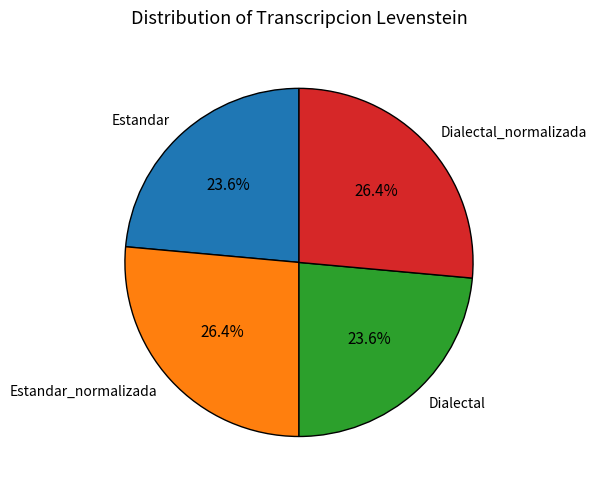

What percentage do Dialectal and Dialectal_normalizada together represent?

50.0%